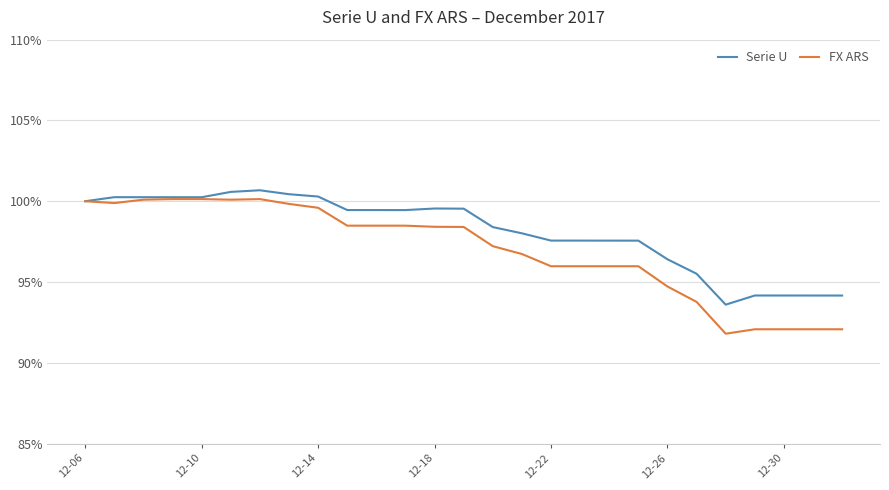

Rank the series by their average value, from highest to lowest.

Serie U, FX ARS